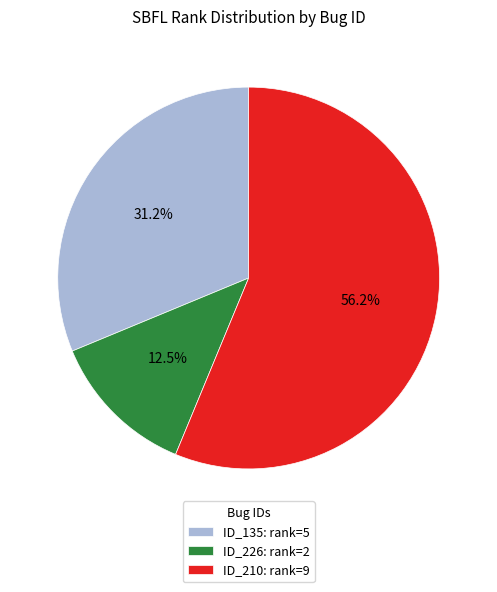

Which category accounts for the majority?

ID_210: rank=9